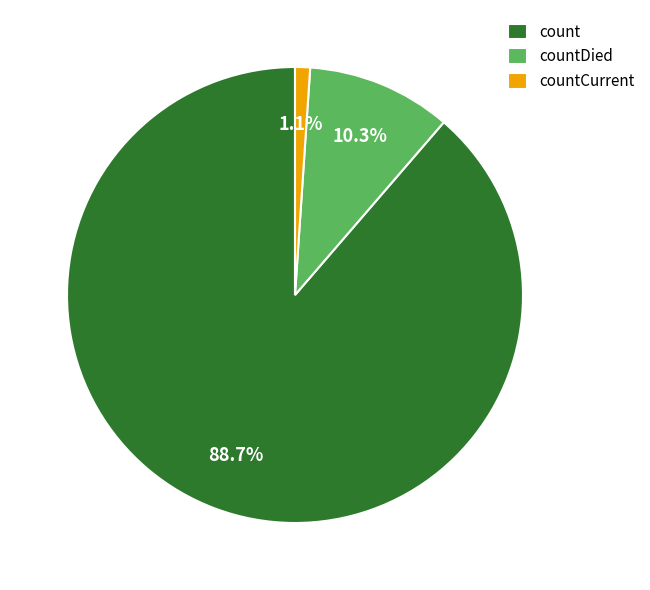

Does any single category account for the majority?

Yes